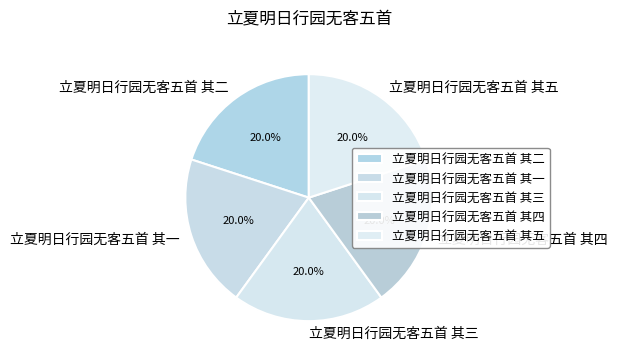

To the nearest percent, what portion does 立夏明日行园无客五首 其四 represent?

20%